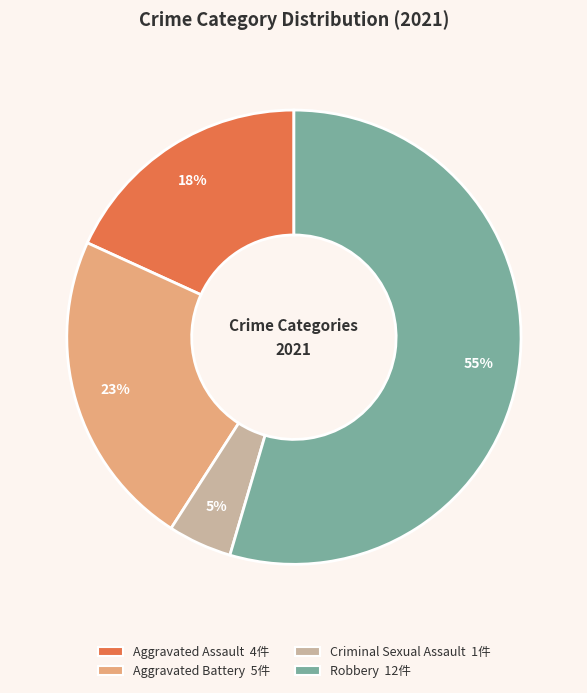

To the nearest percent, what portion does Aggravated Battery represent?

23%